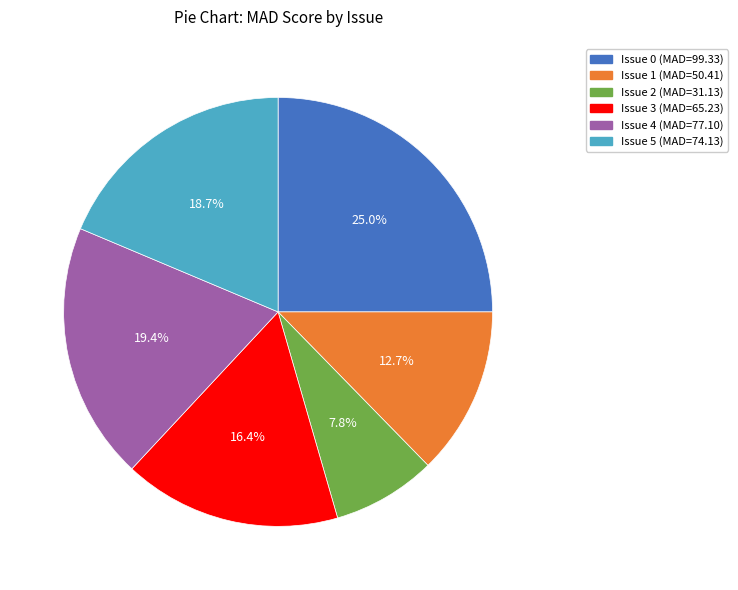

Does any single category account for the majority?

No